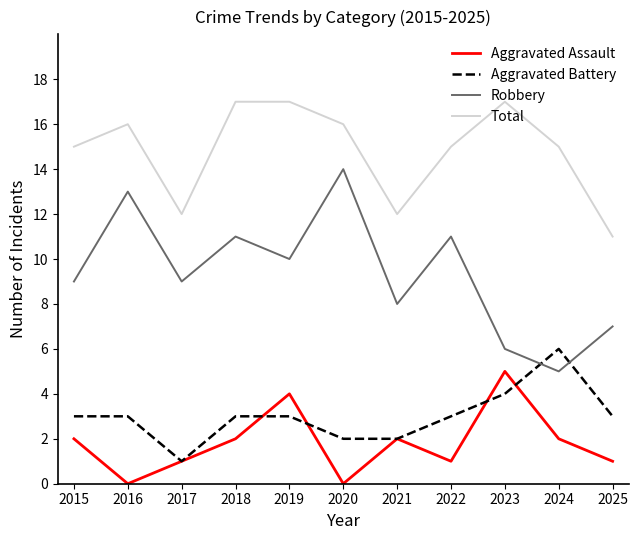

Does the chart have visible grid lines?

No